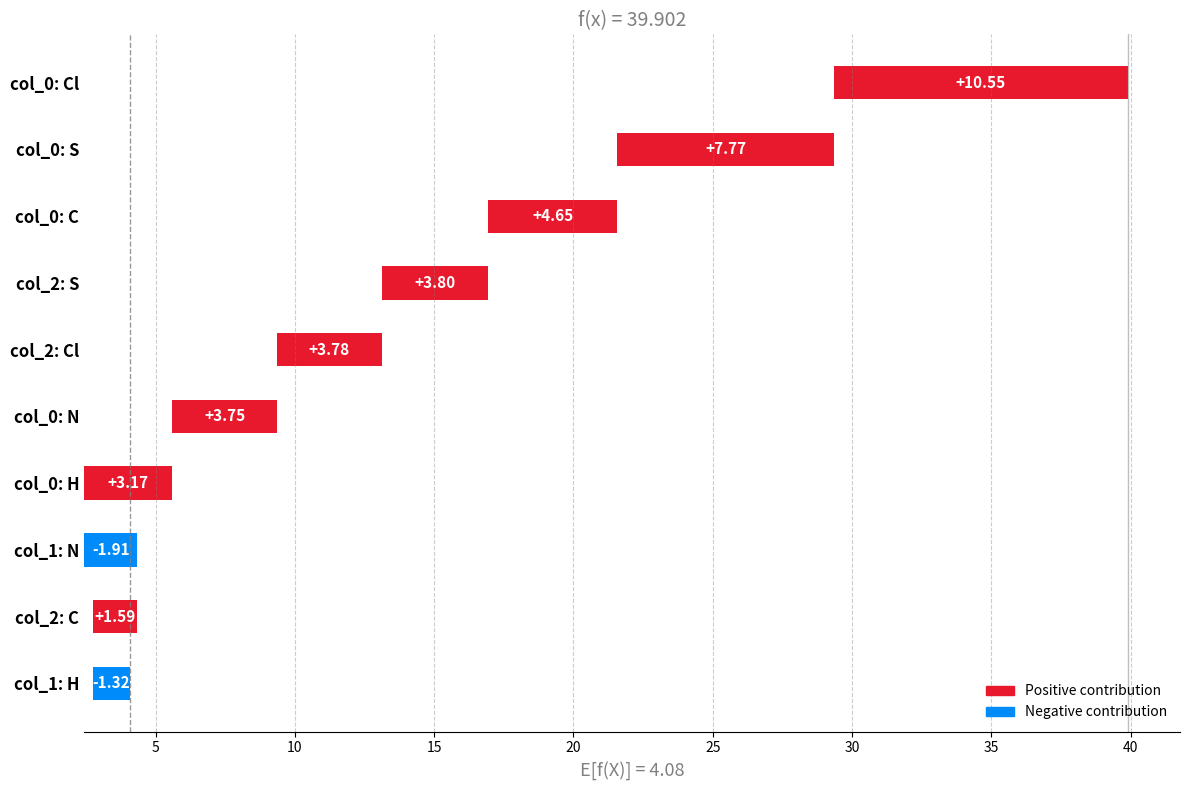

What is the ratio of the value at col_2: S to the value at col_0: H?

1.2